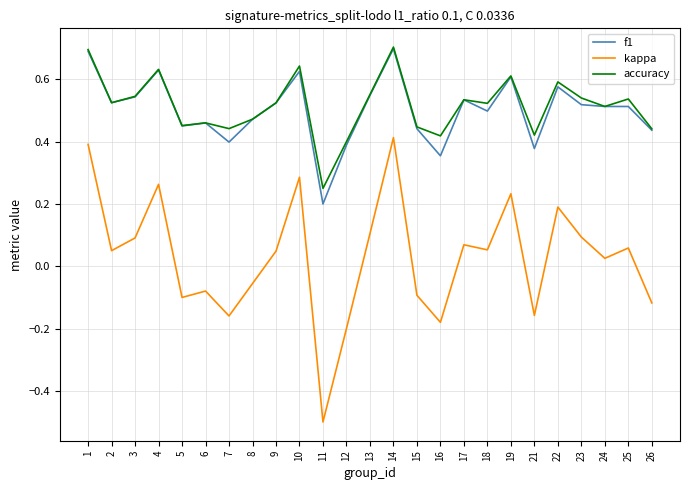

Which series has the largest range (max minus min)?

kappa